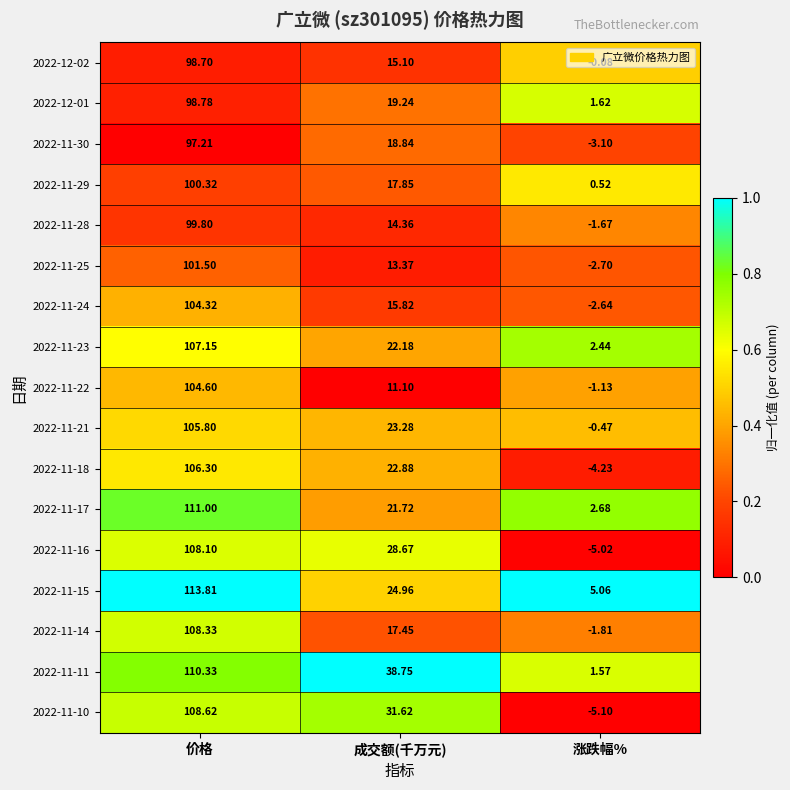

What is the total value across all series at 涨跌幅%?

-14.1